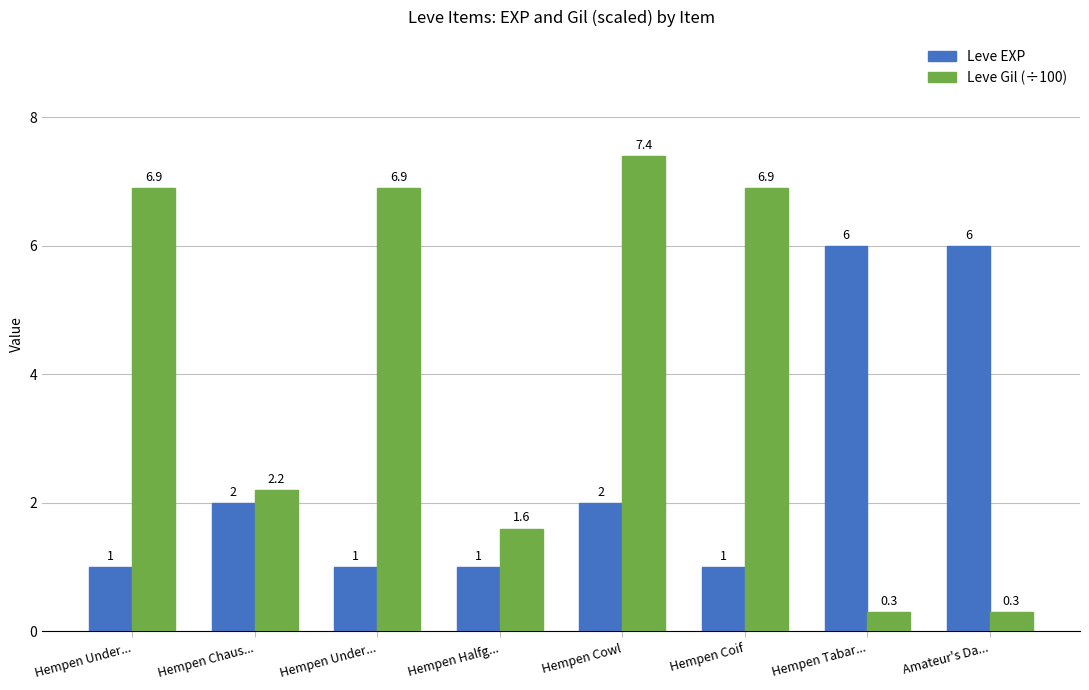

What are all the series names shown in the legend?

Leve EXP, Leve Gil (÷100)